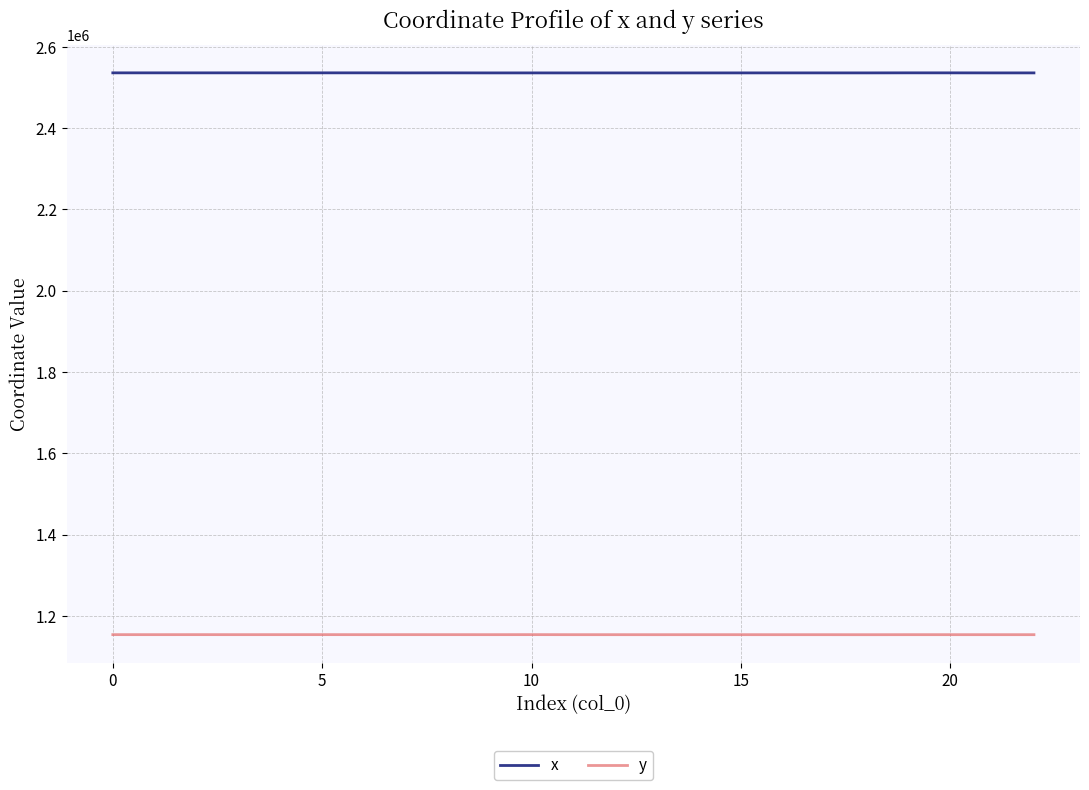

What is the highest value of the y series?

1153706.5